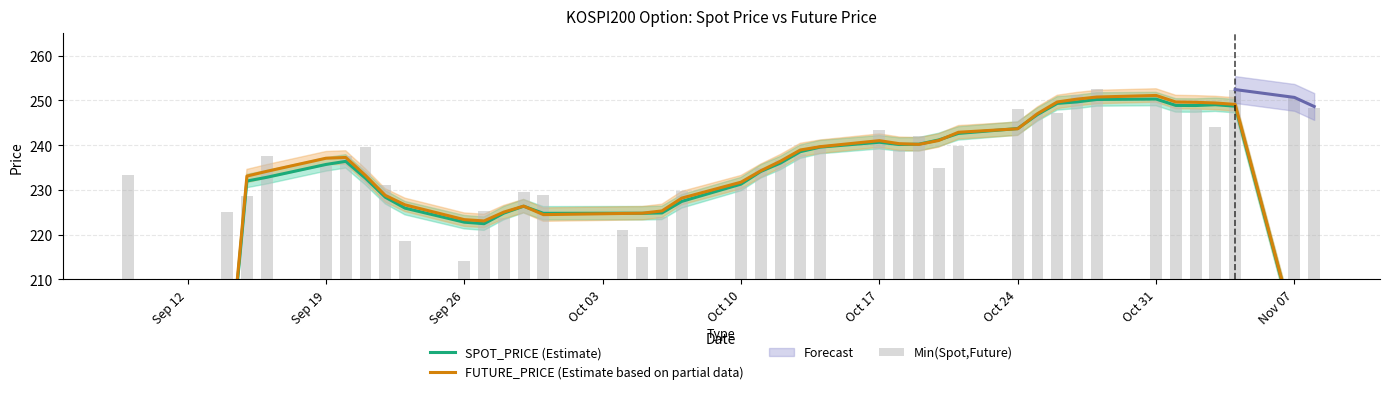

What is the difference between the second highest and second lowest values in the Min(Spot,Future) series?

35.0